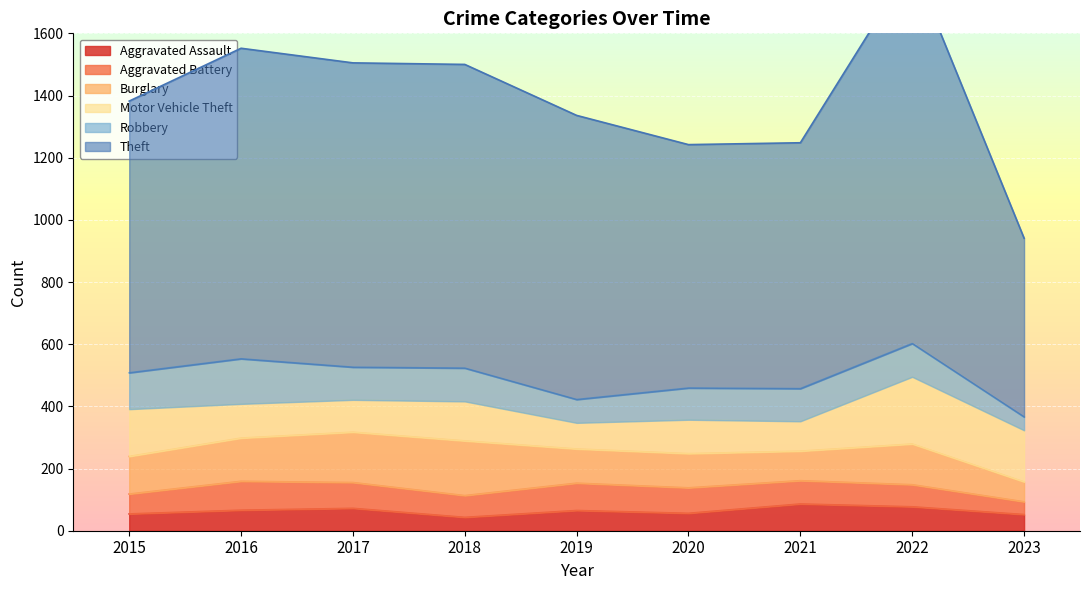

What are all the series names shown in the legend?

Aggravated Assault, Aggravated Battery, Burglary, Motor Vehicle Theft, Robbery, Theft